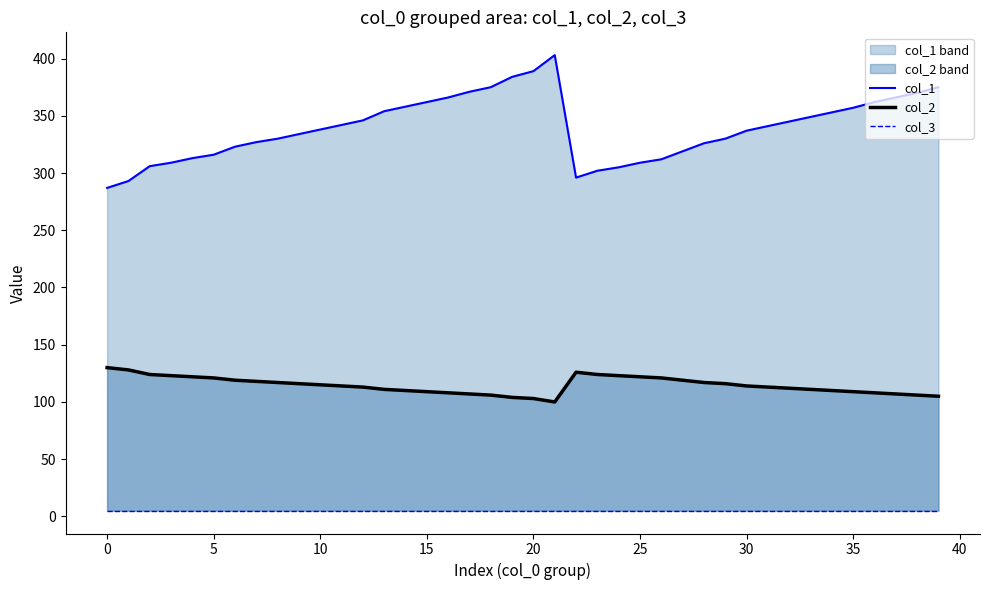

What is the lowest value of the col_2 series?

100